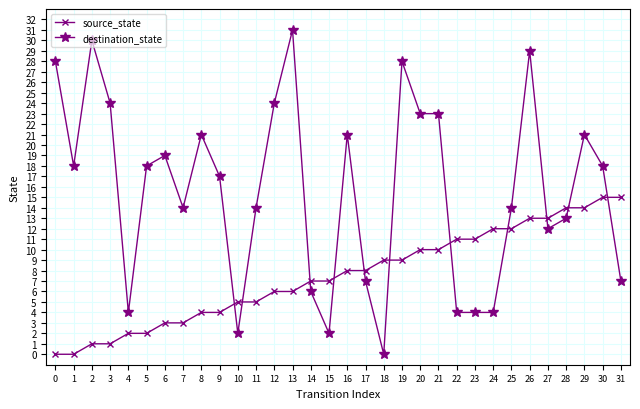

What is the value of the source_state point at the 30th from the left?

14